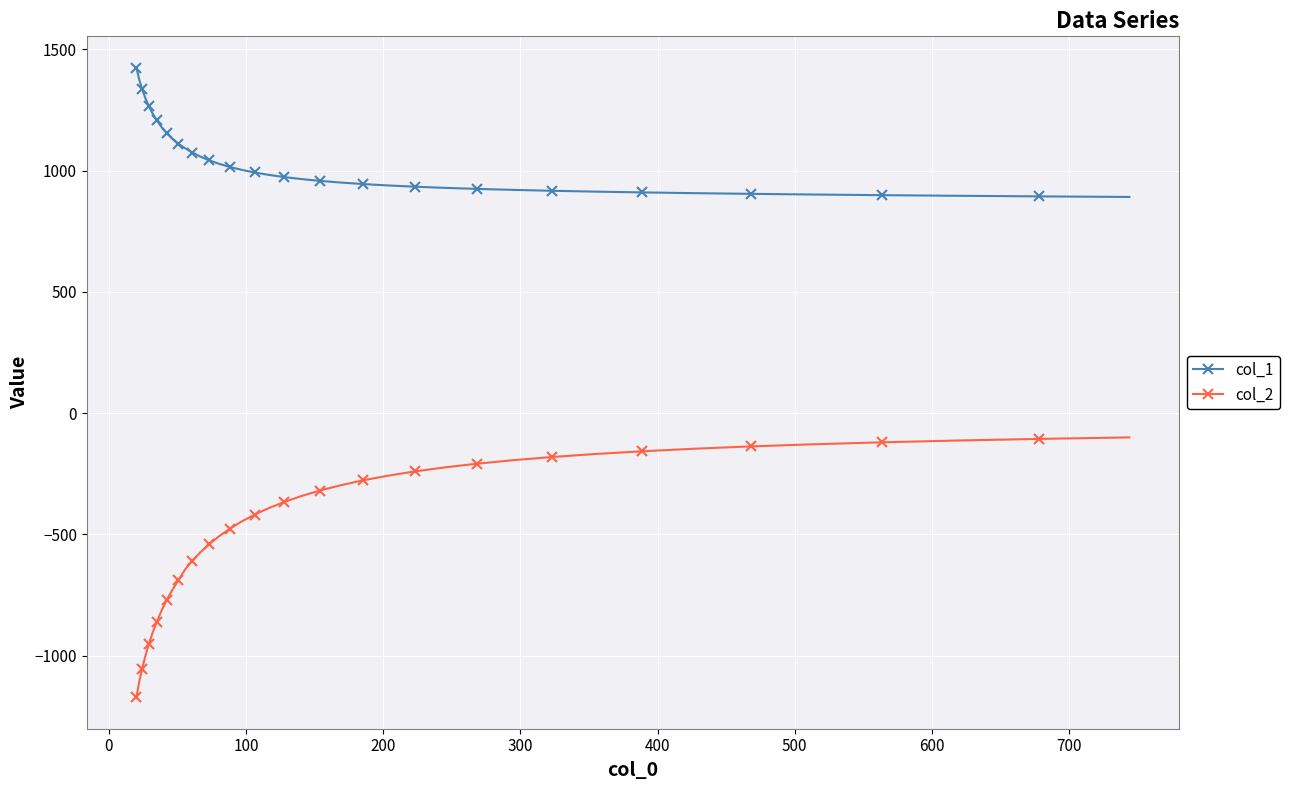

Which series has the largest total across all categories?

col_1